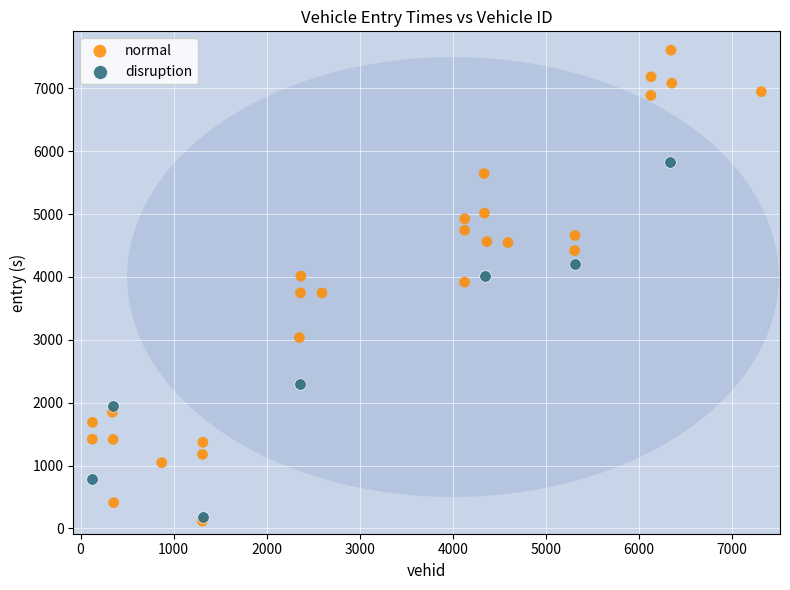

Which series has the largest Y range (max minus min)?

normal